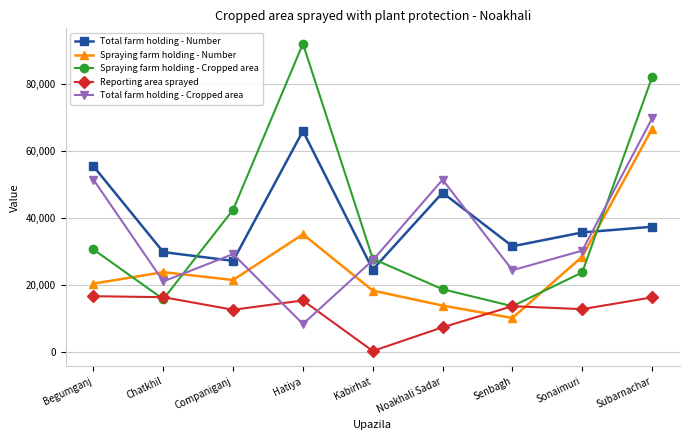

True or false: Total farm holding - Cropped area has more than 2 interior local peaks.

False